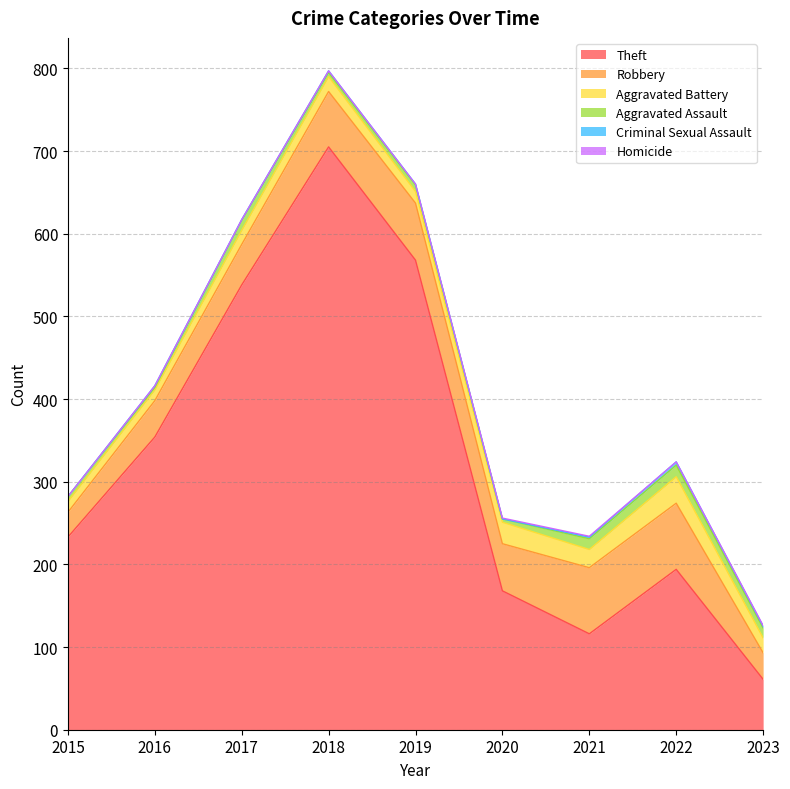

Which category has the lowest value in the Aggravated Battery series?

2015